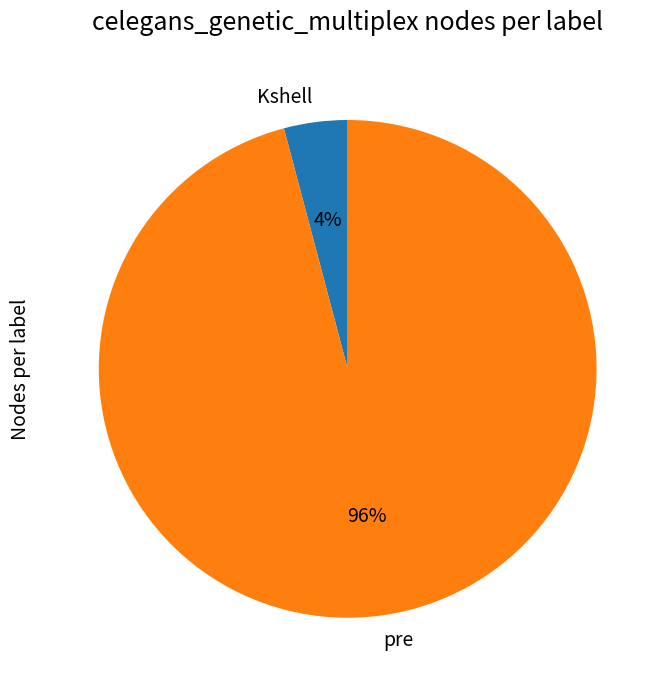

Which slice is the smallest?

Kshell